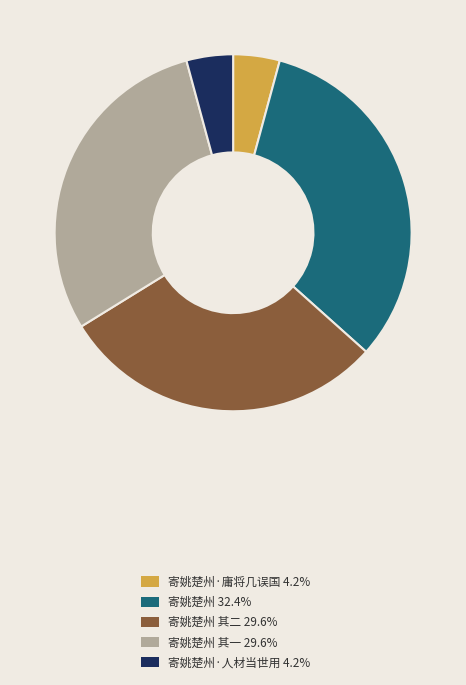

Approximately how many times larger is the value at 寄姚楚州 其一 29.6% compared to 寄姚楚州·庸将几误国 4.2%?

7.0